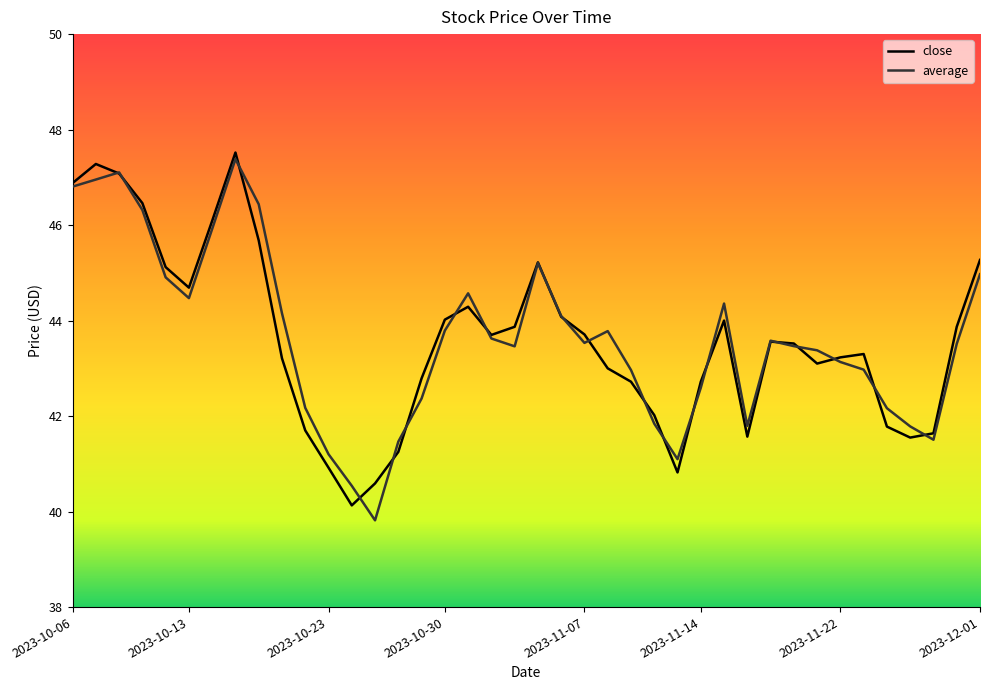

What is the greatest value displayed?

47.5